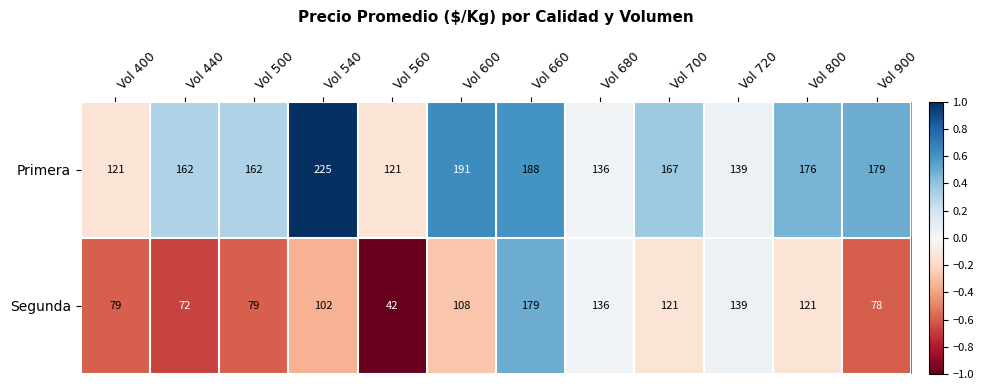

What is the total value across all series at Vol 400?

200